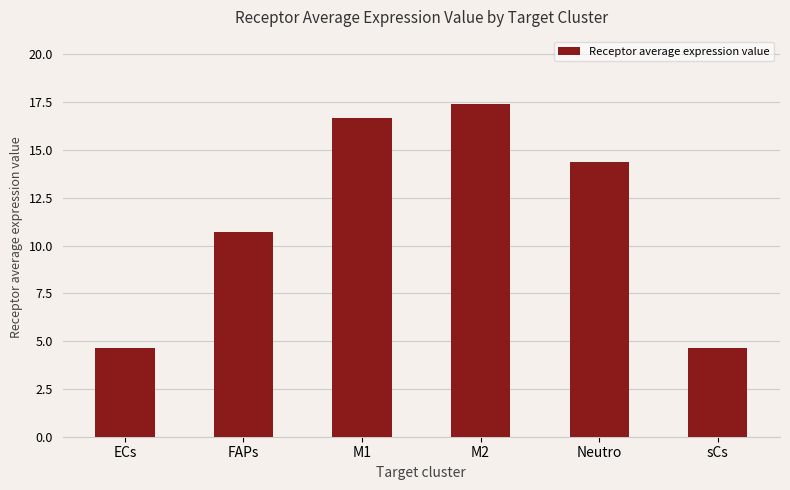

At which label does the data first exceed 14?

M1